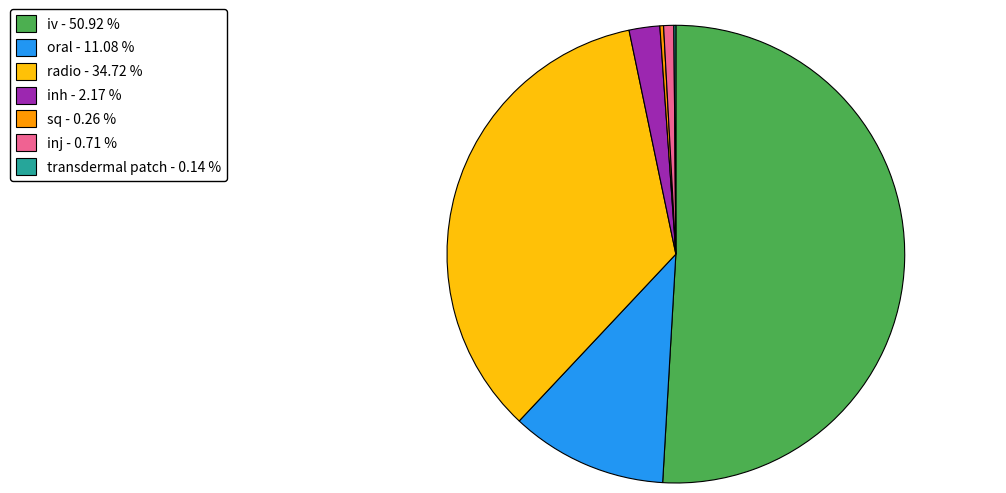

Is there a majority slice in this chart?

Yes